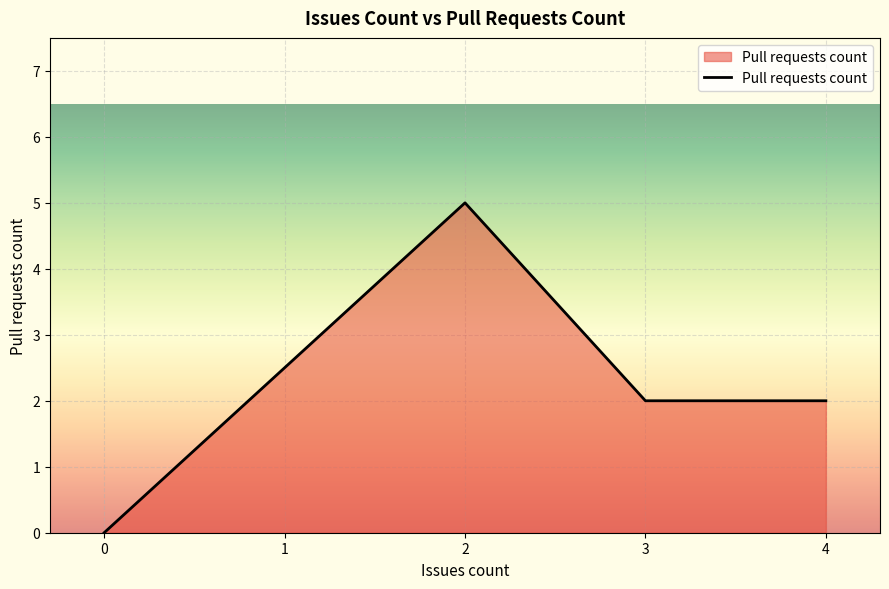

What is the average value?

2